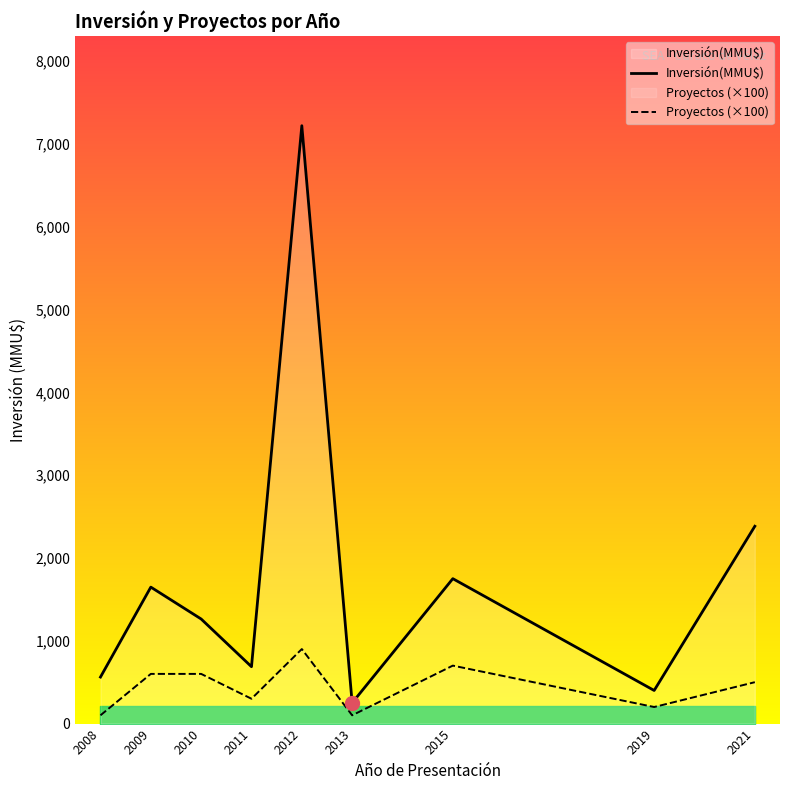

Which category has the lowest value across all series?

2008